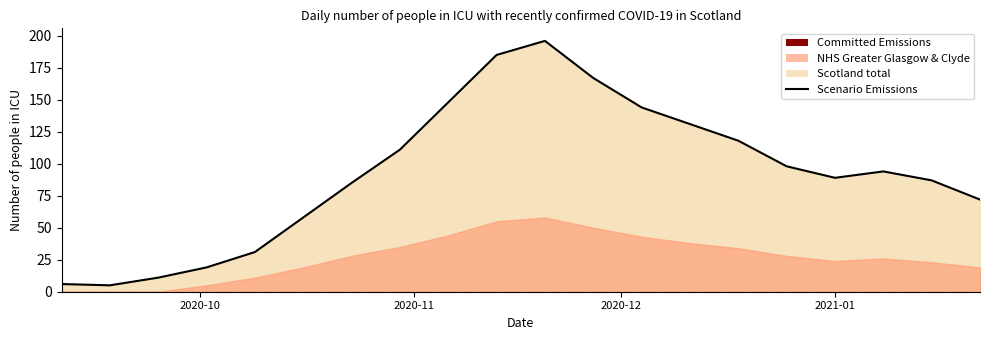

What is the value of the 8th point from the left?

111